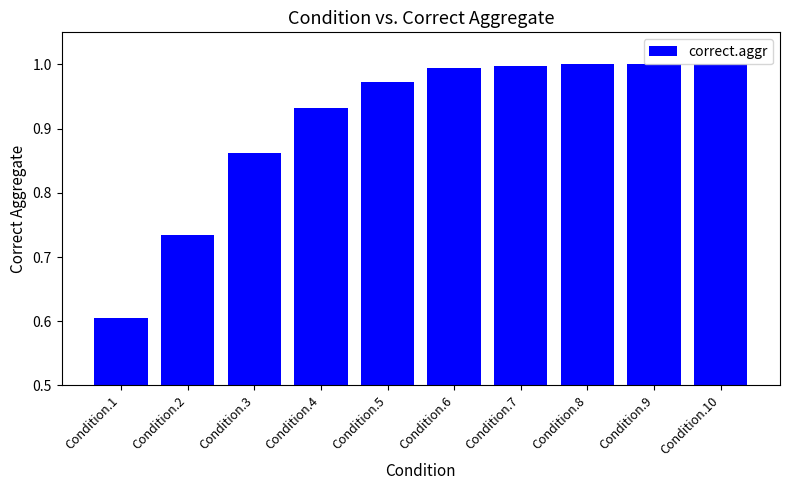

What is the difference between the second highest and minimum values?

0.4